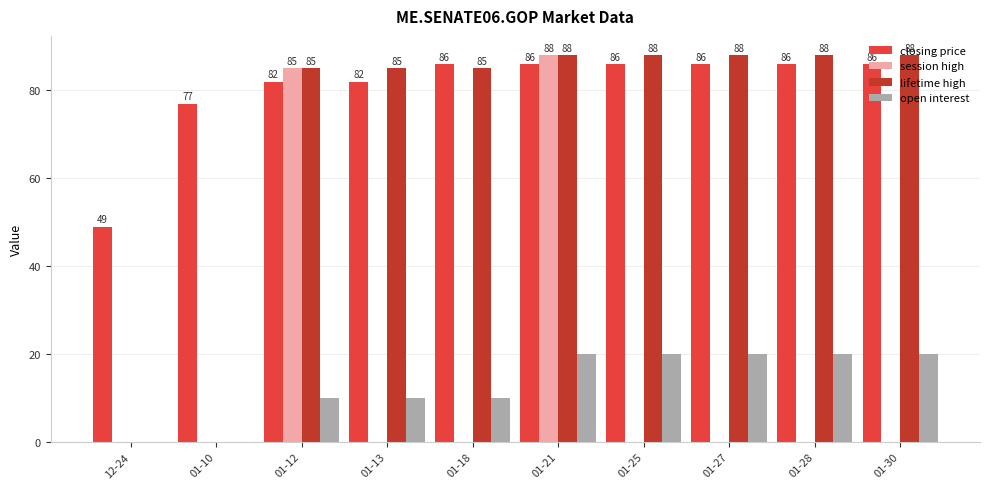

The open interest series shows 10 at 01-18. True or false?

True